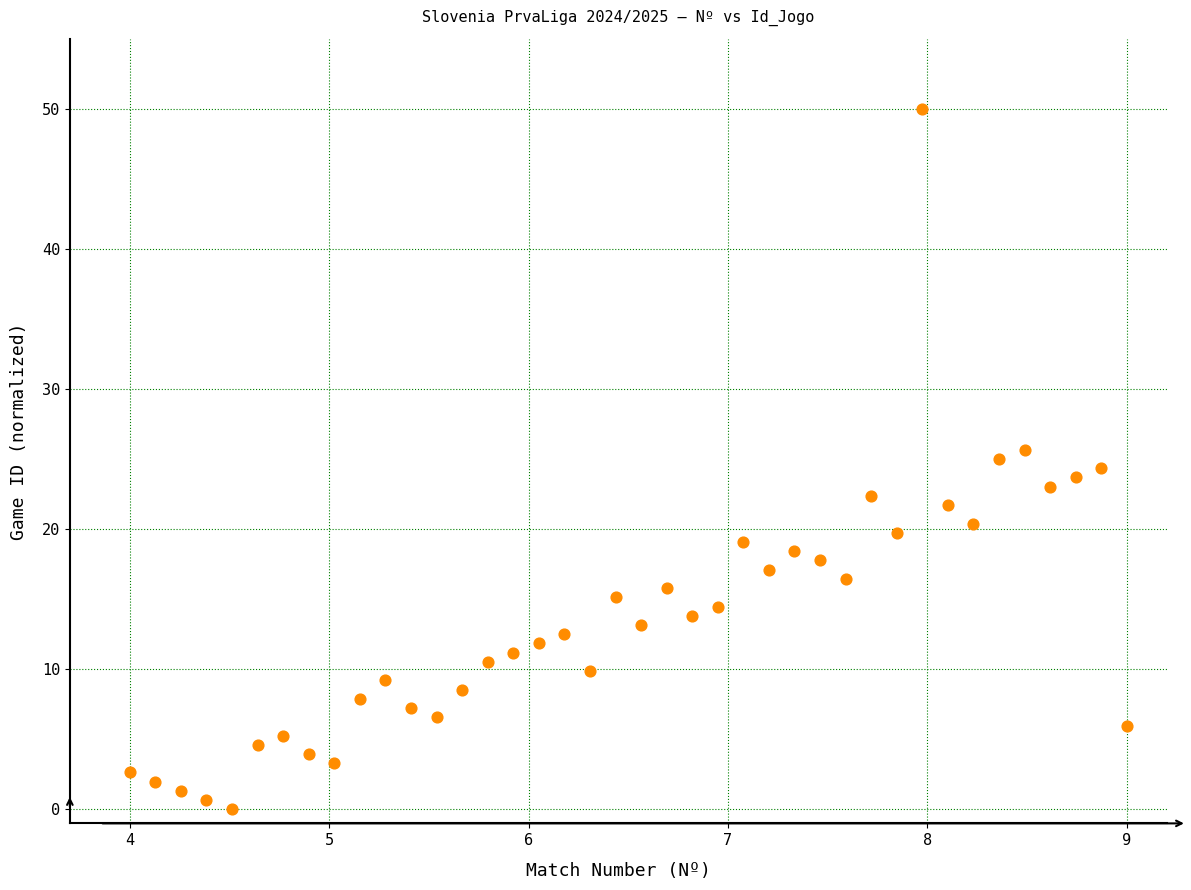

What is the range of Y values (max minus min)?

50.0